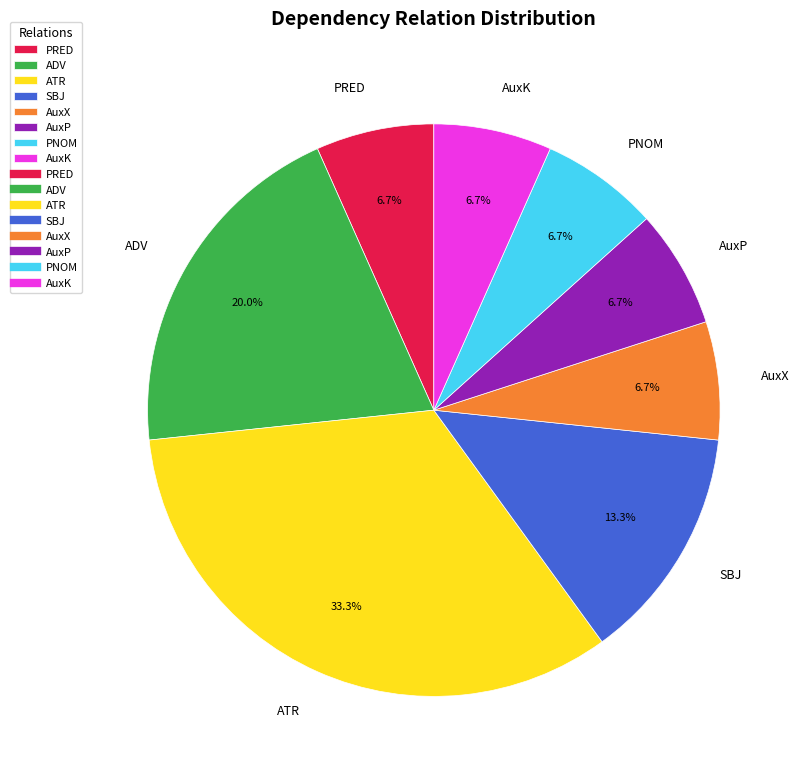

What is the ratio of the value at ATR to the value at ADV?

1.7